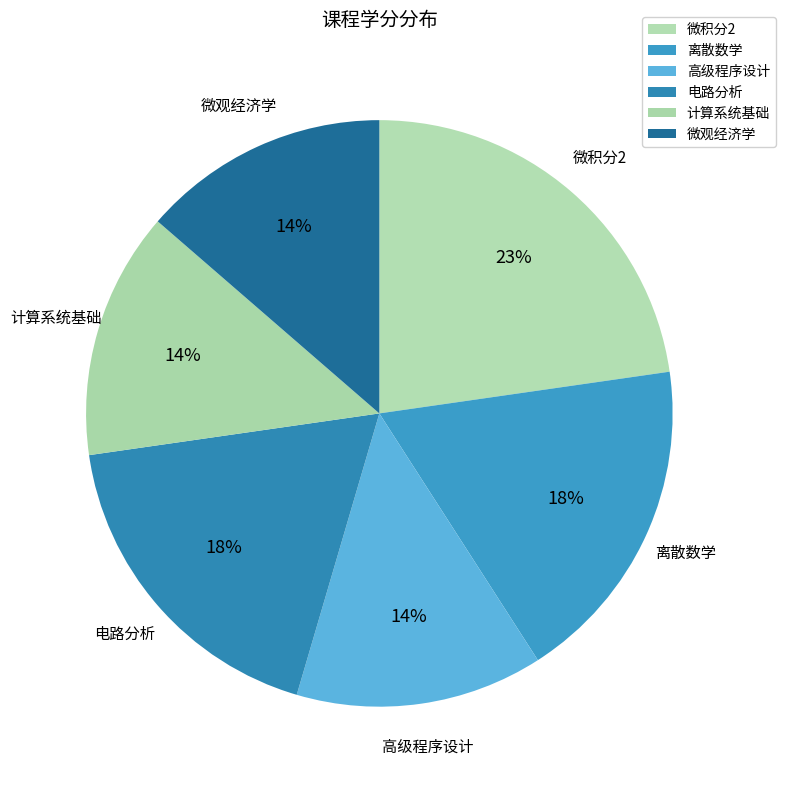

What percentage is NOT represented by 离散数学?

81.8%